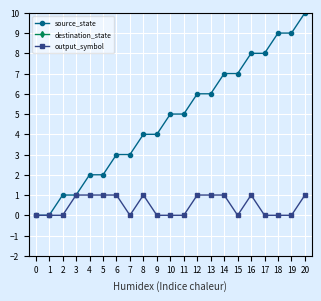

True or false: output_symbol has a value of 1 at 11.

False